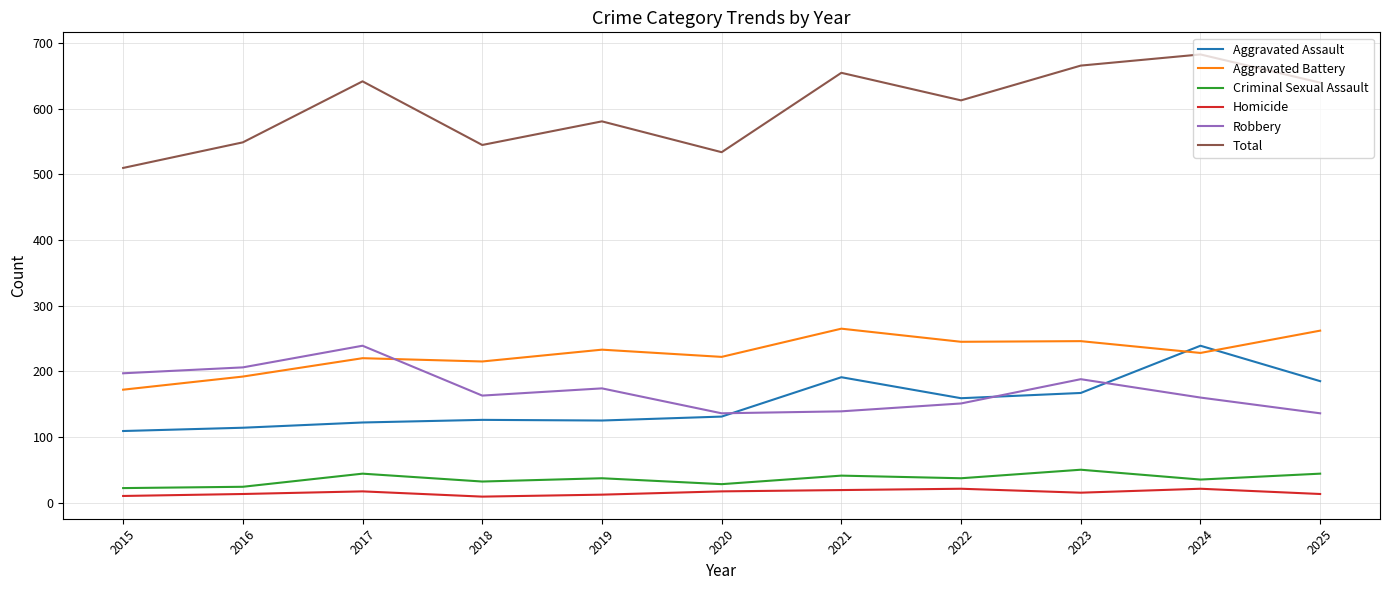

Is it true that Robbery equals 277 at 2024?

False